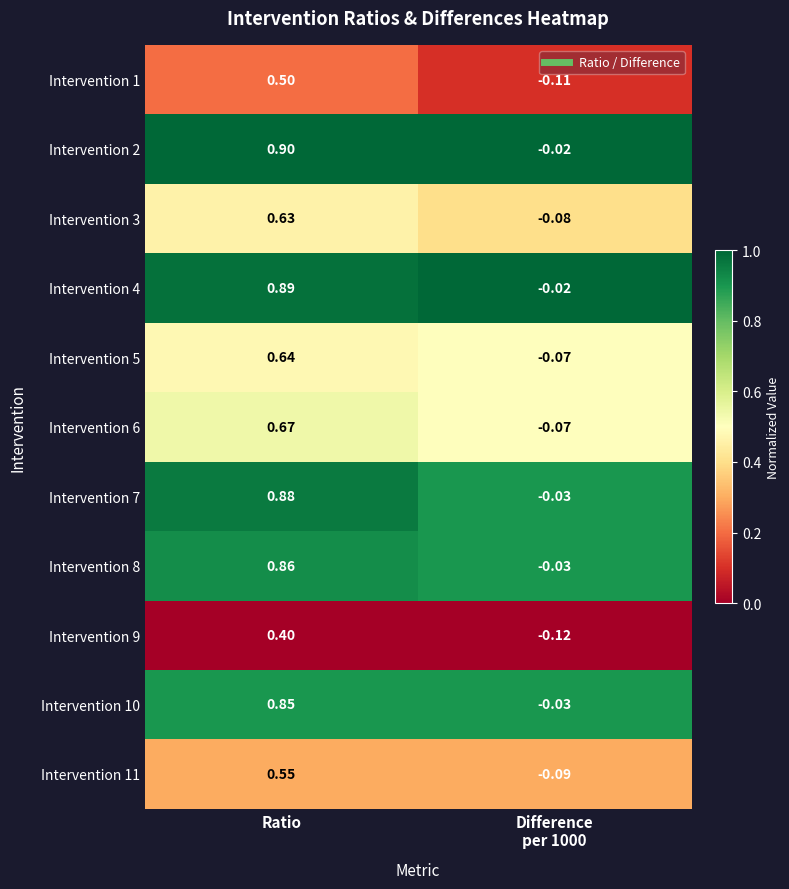

What is the total value across all series at Difference
per 1000?

-0.7